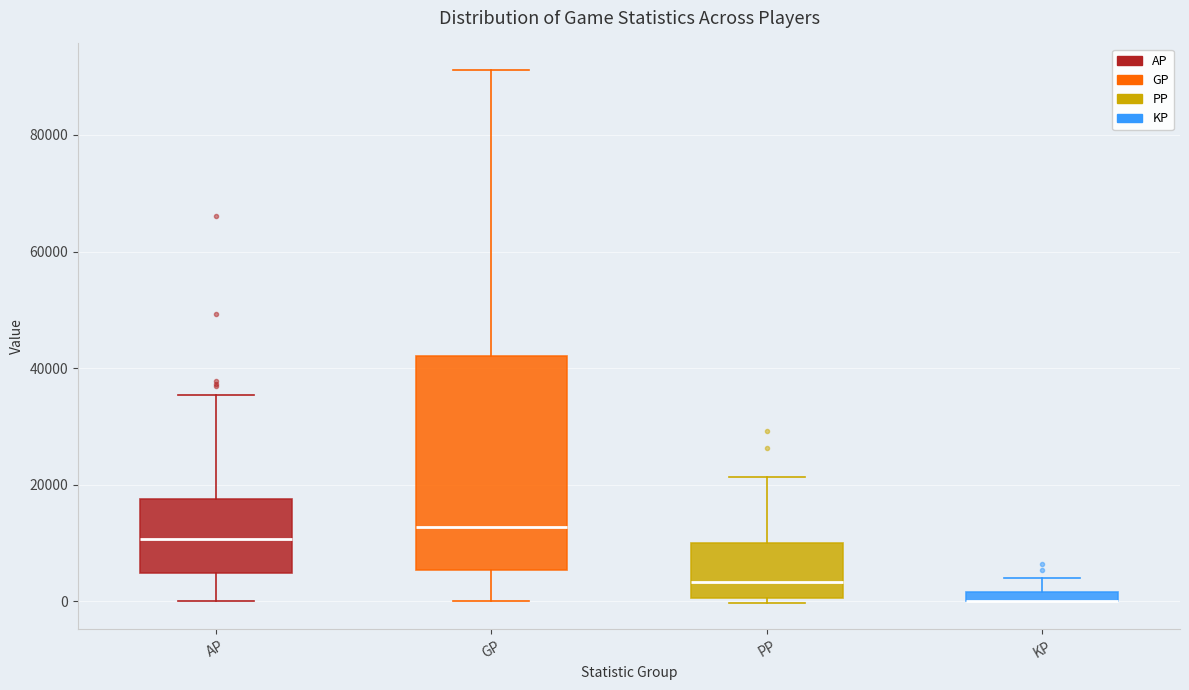

Where does the upper whisker of the box for PP end on the y-axis? The values are not printed on the chart, so give them approximately, as read against the axis.

22000